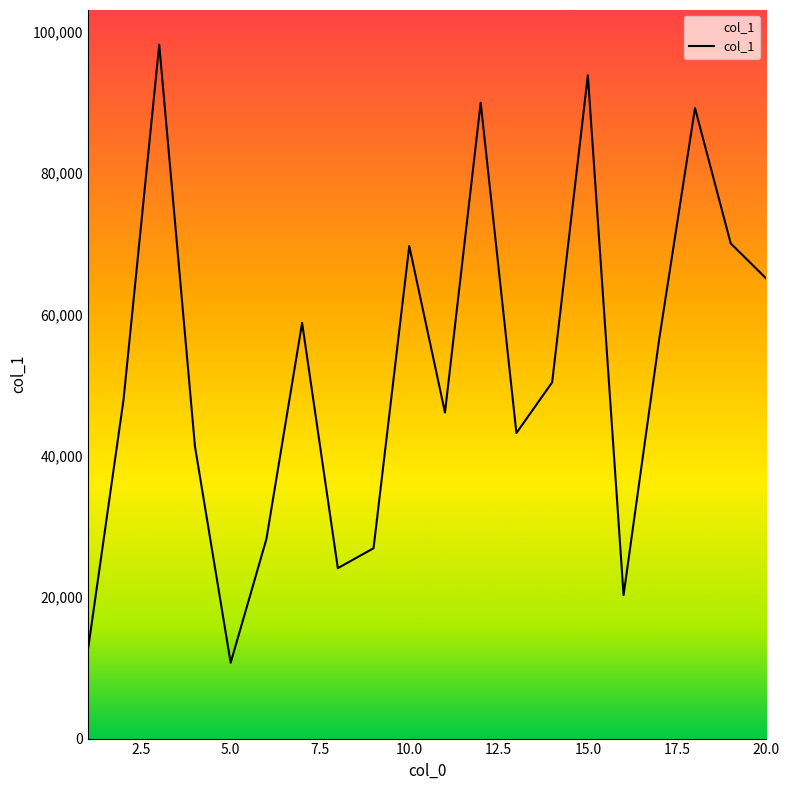

What is the greatest value displayed?

98132